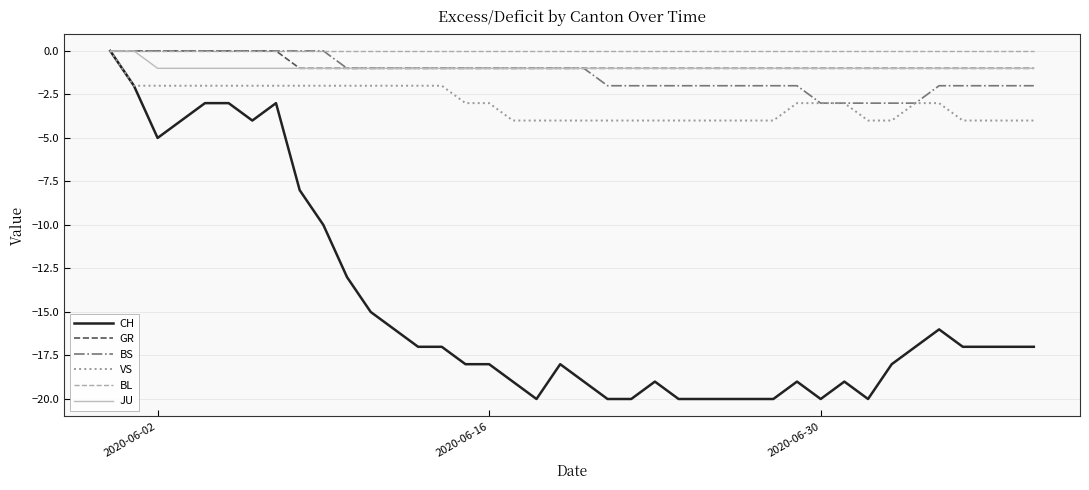

Which series has the widest spread of values?

CH